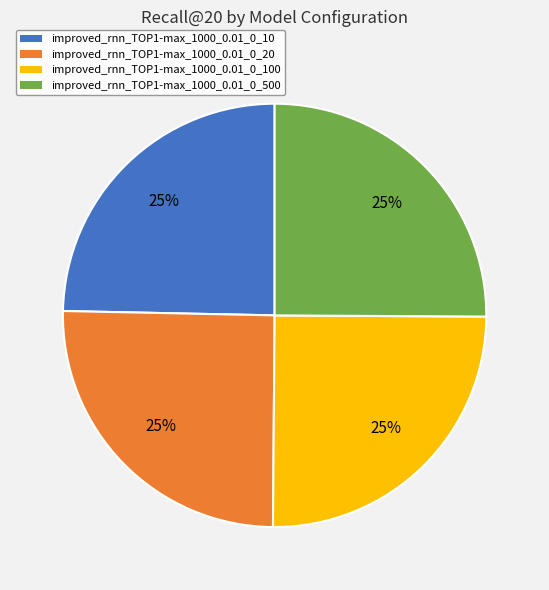

Is there any slice that represents more than half of the pie?

No